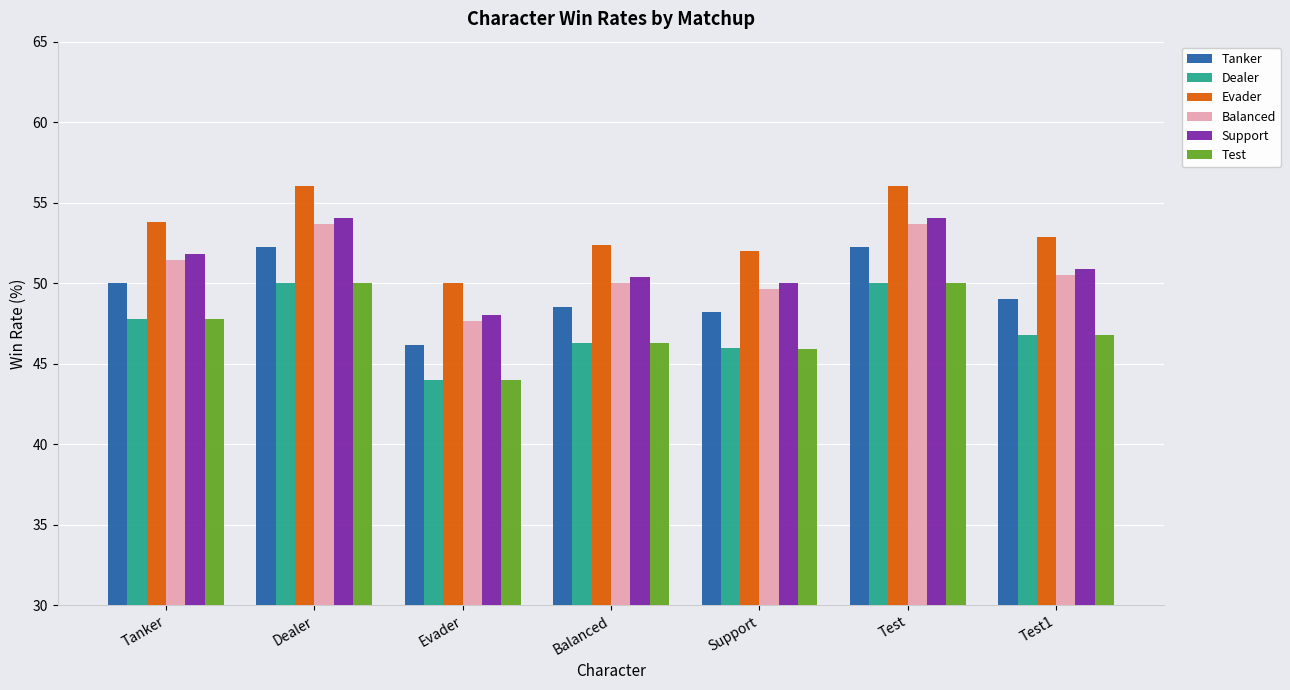

What is the difference between the second highest and minimum values in the Evader series?

6.0